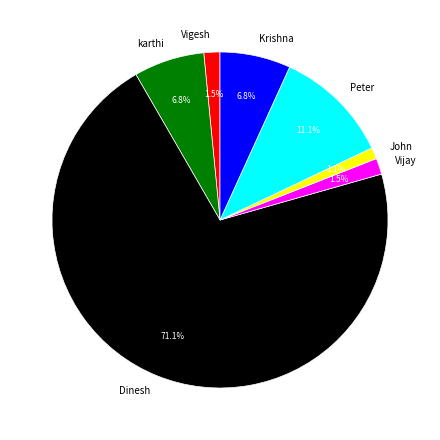

Is there any slice that represents more than half of the pie?

Yes